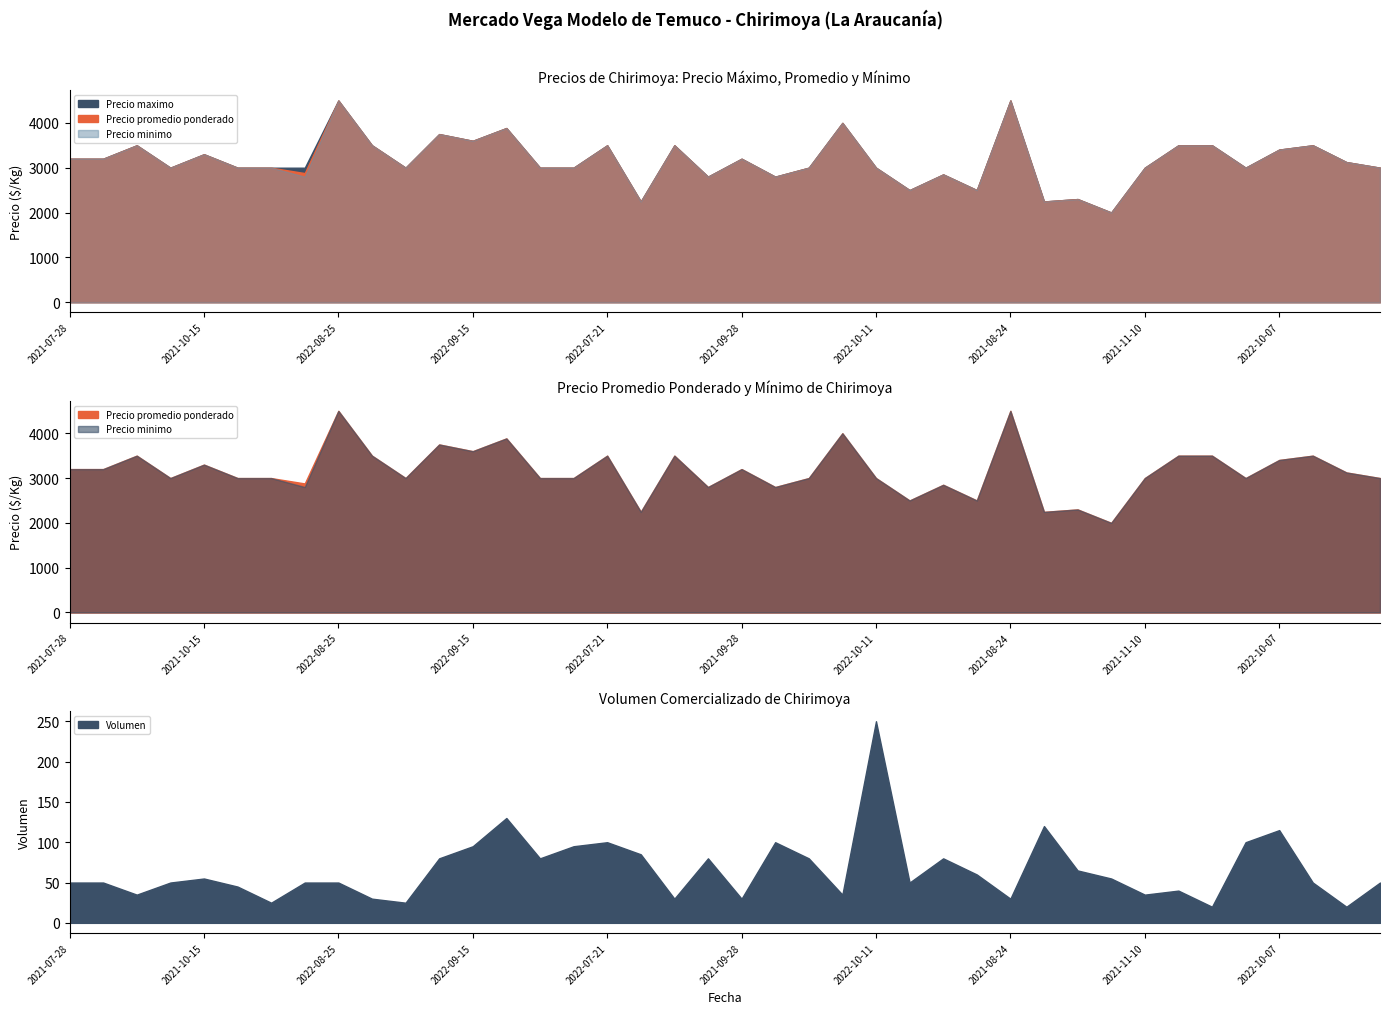

In Precio maximo, how many points are higher than both neighbors (excluding endpoints)?

13